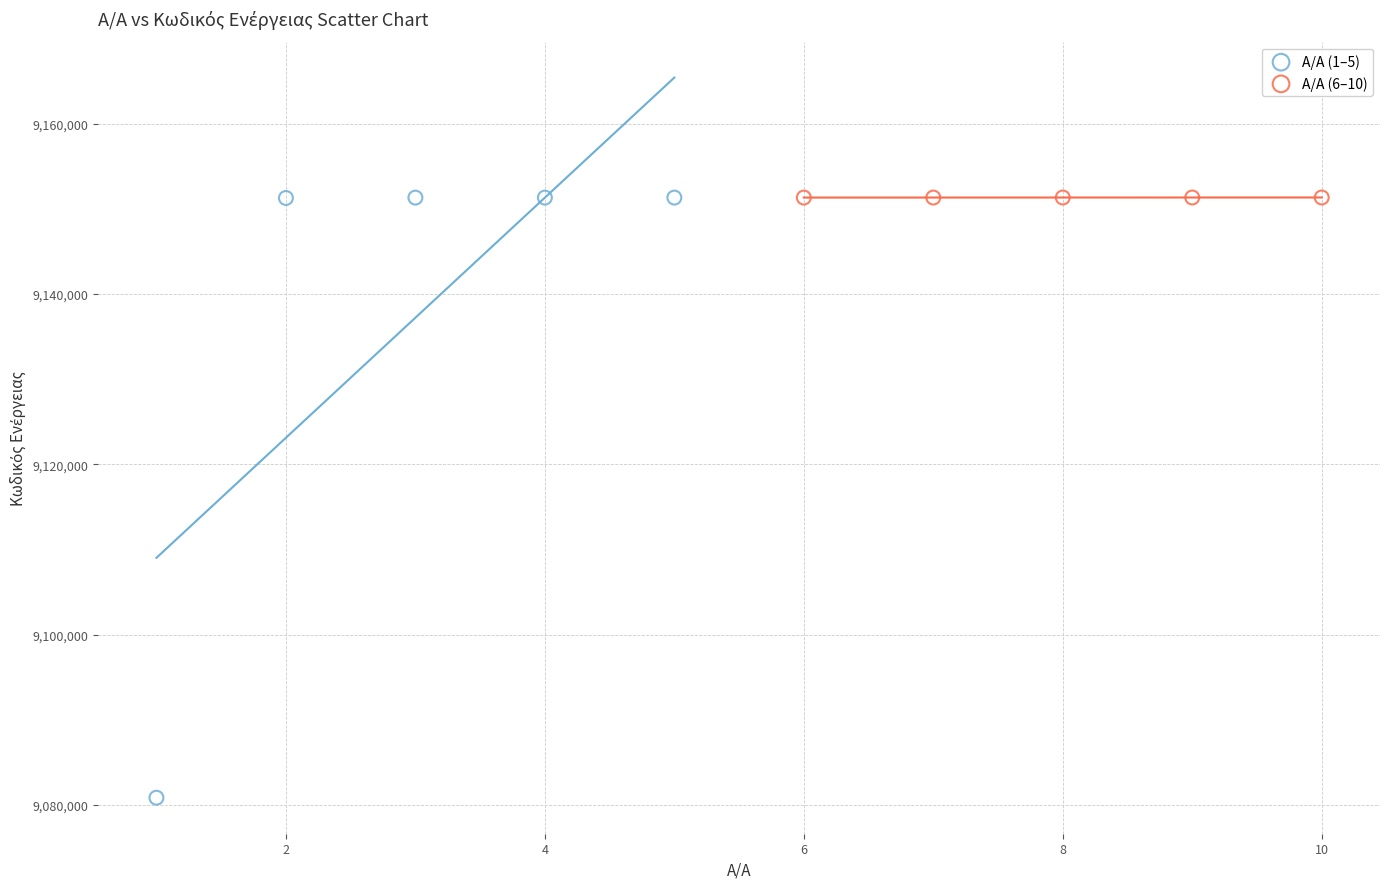

Which series has the largest Y range (max minus min)?

A/A (1–5)